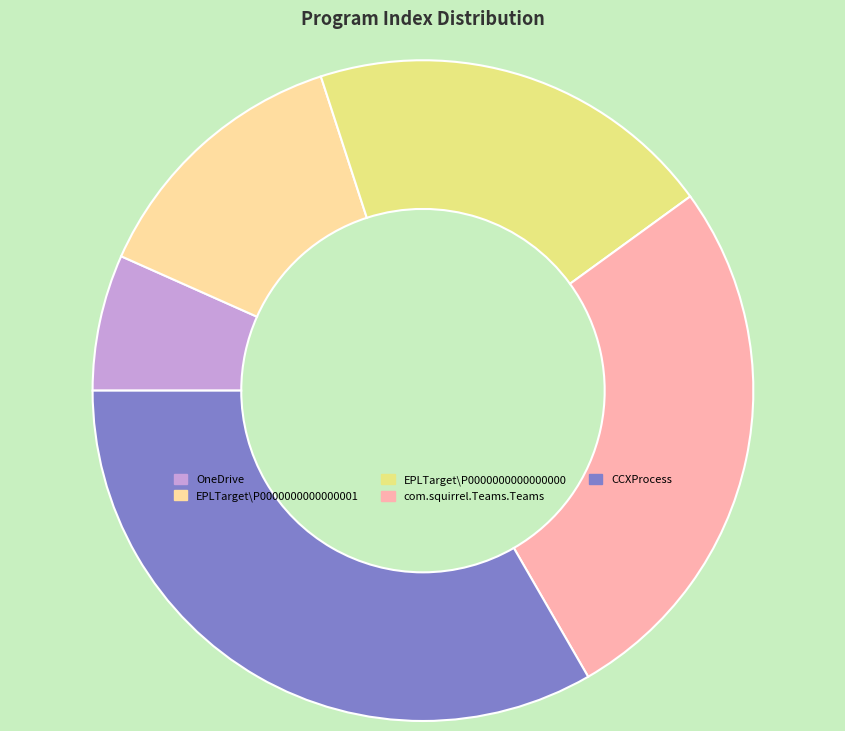

What is the largest slice in the pie chart?

CCXProcess